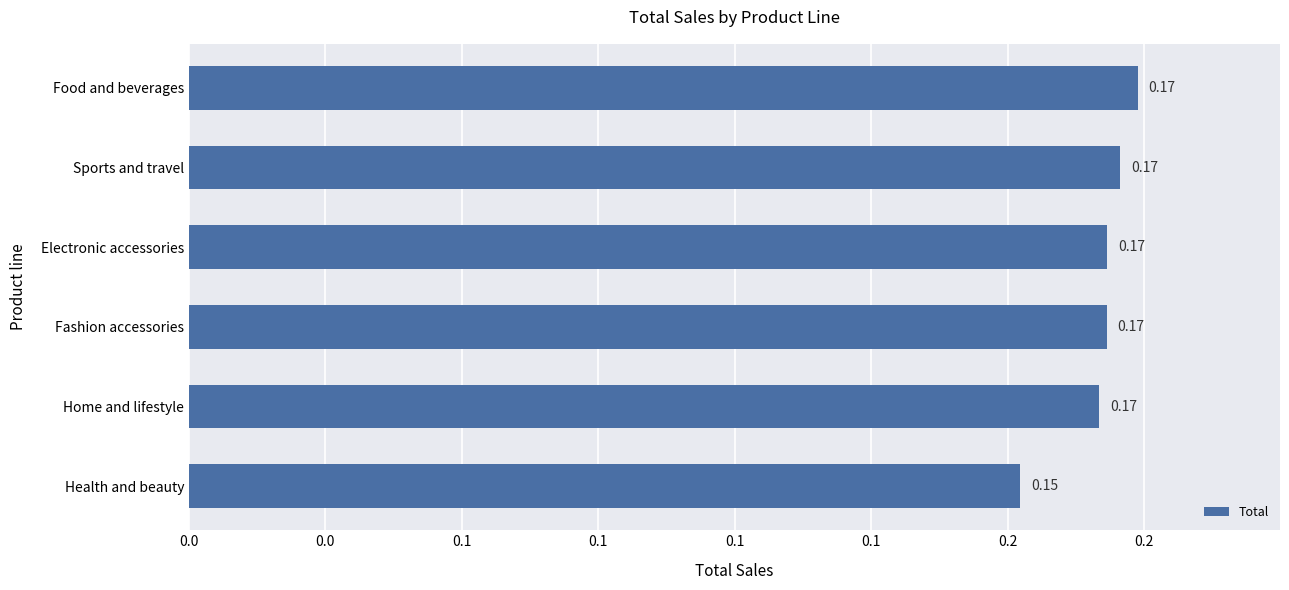

Does the chart contain any negative values?

No